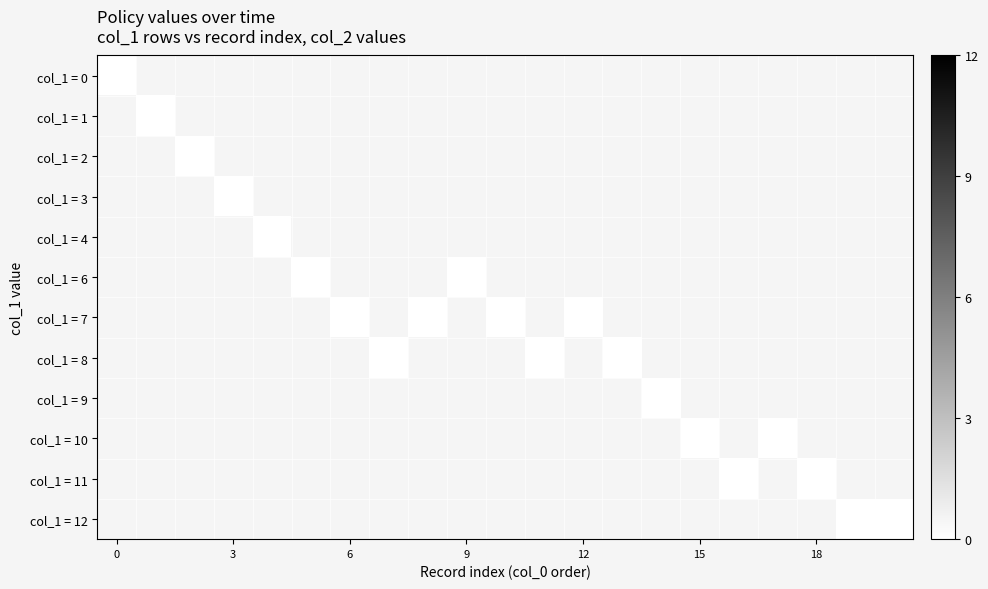

Rank the series at 0 from highest to lowest value.

0, 1